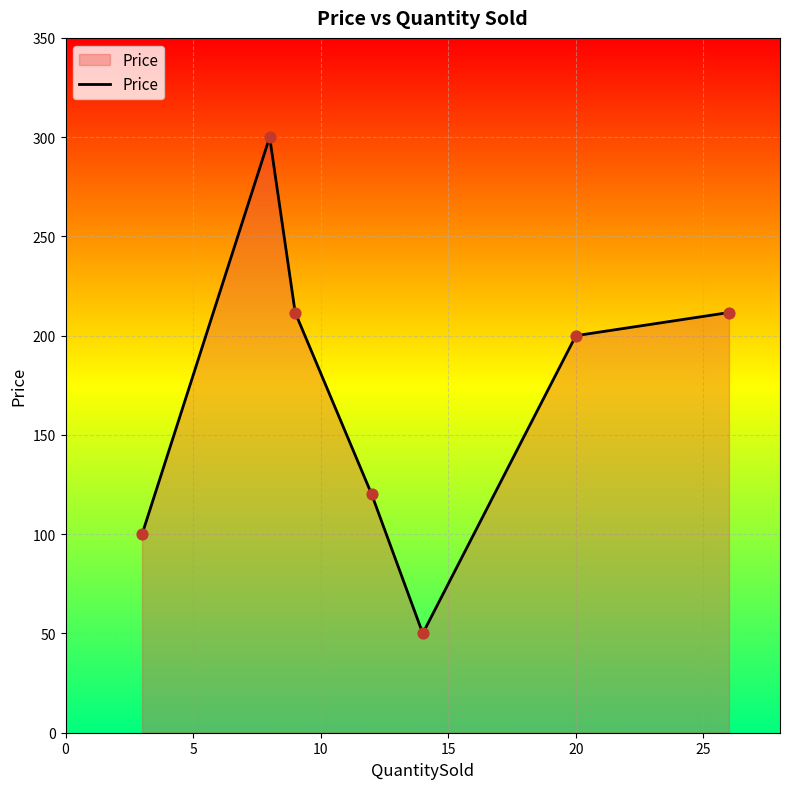

What is the smallest value displayed?

50.0